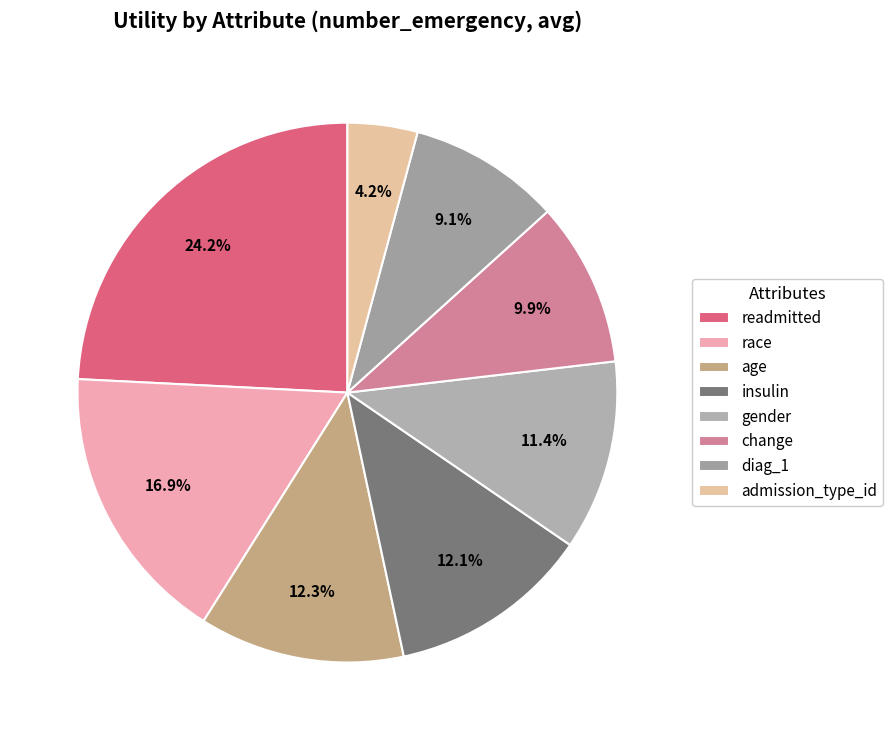

Count the number of slices in the pie.

8